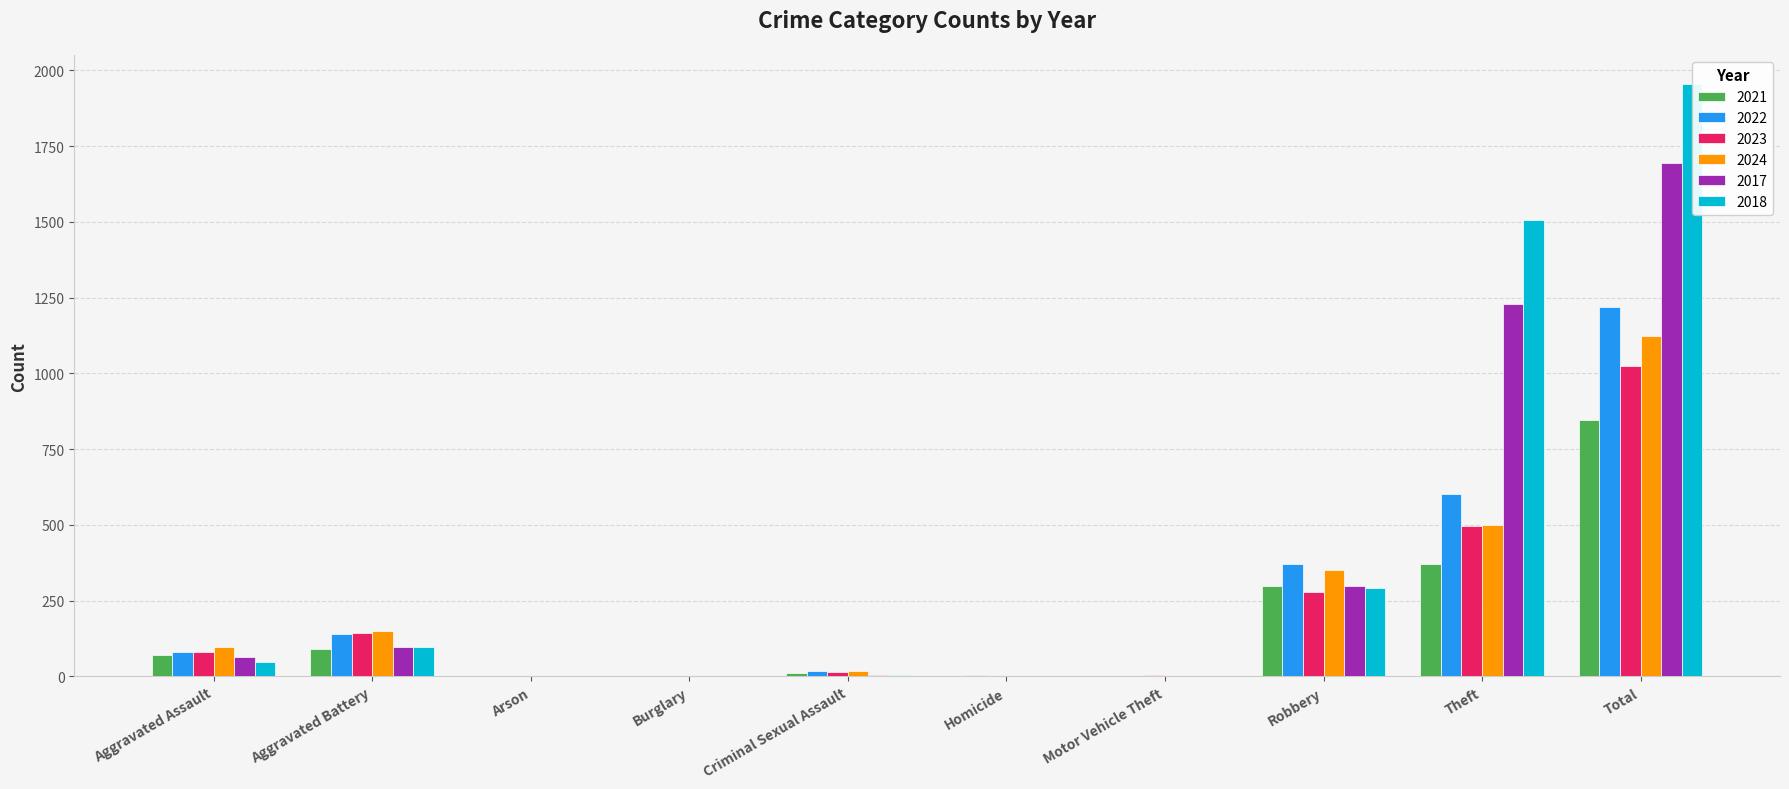

What is the total value across all series at Aggravated Battery?

721